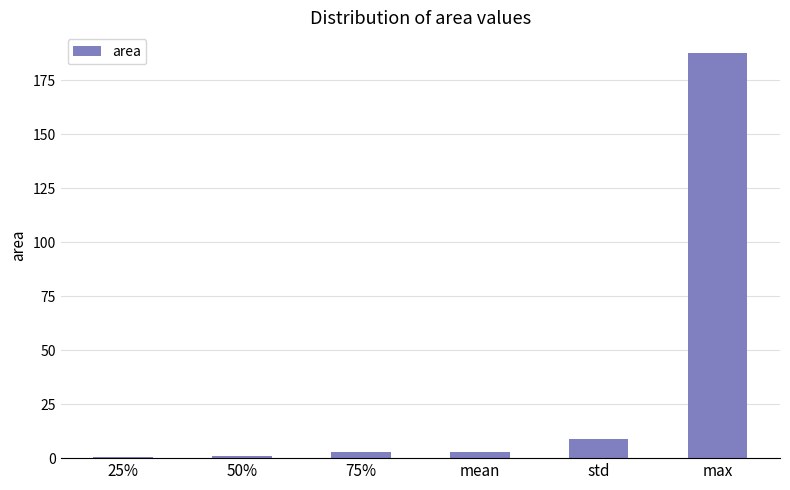

What is the approximate value at std?

9.0